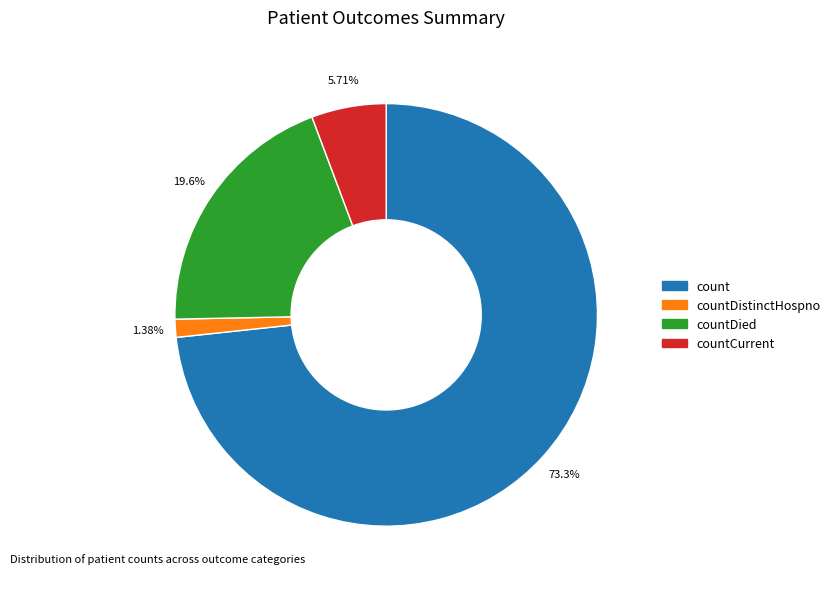

Is there any slice that represents more than half of the pie?

Yes